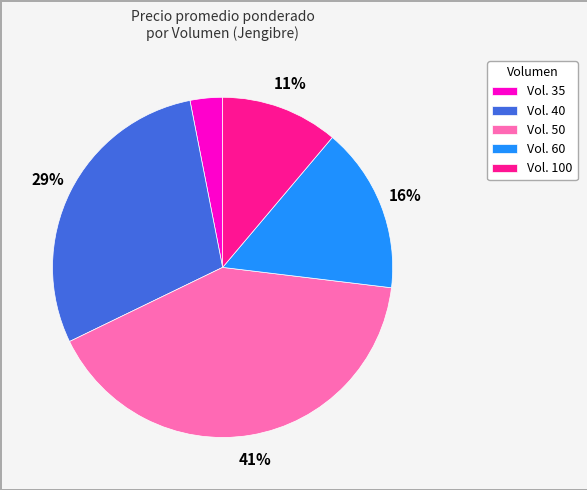

True or false: Vol. 50 accounts for 41% of the total.

True